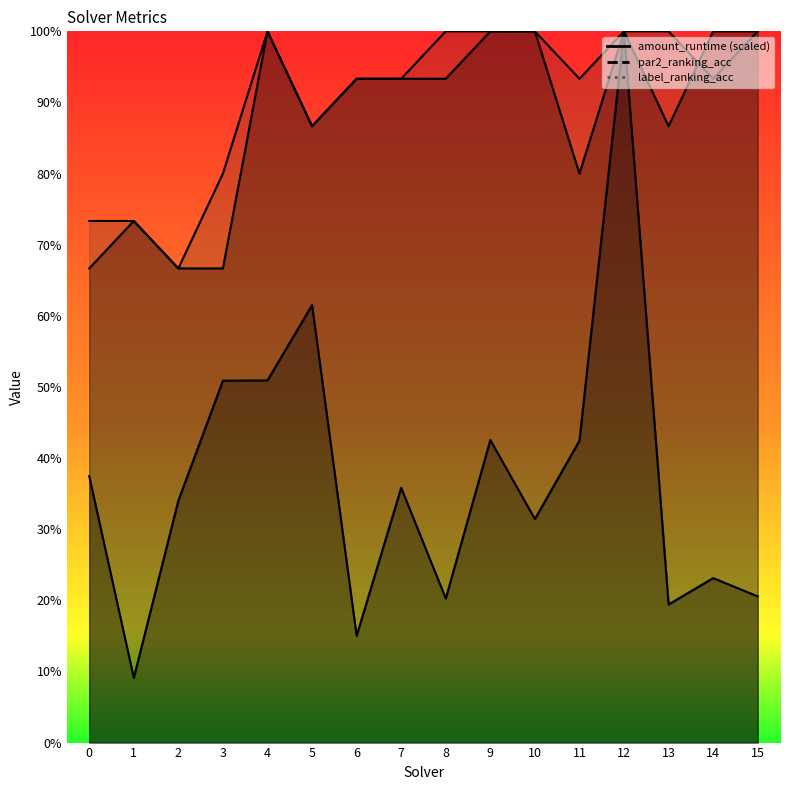

Reading left to right, what are all the values shown in this chart?

amount_runtime: 0=0.4	1=0.1	2=0.3	3=0.5	4=0.5	5=0.6	6=0.2	7=0.4	8=0.2	9=0.4	10=0.3	11=0.4	12=1.0	13=0.2	14=0.2	15=0.2
par2_ranking_acc: 0=0.7	1=0.7	2=0.7	3=0.7	4=1.0	5=0.9	6=0.9	7=0.9	8=0.9	9=1.0	10=1.0	11=0.8	12=1.0	13=0.9	14=1.0	15=1.0
label_ranking_acc: 0=0.7	1=0.7	2=0.7	3=0.8	4=1.0	5=0.9	6=0.9	7=0.9	8=1.0	9=1.0	10=1.0	11=0.9	12=1.0	13=1.0	14=0.9	15=1.0